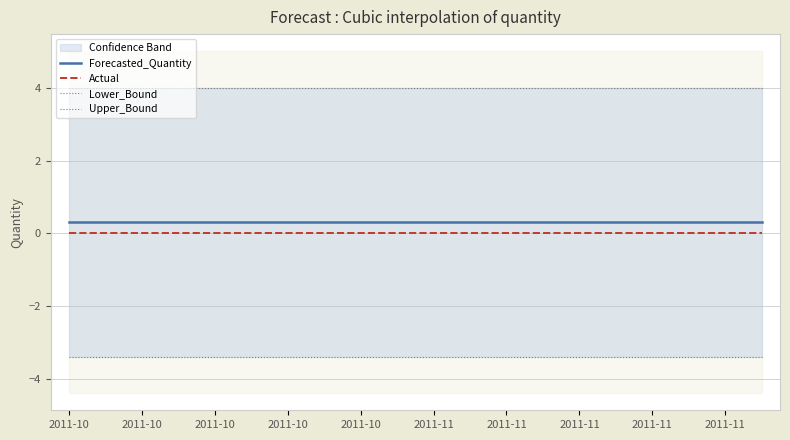

At which label does Actual reach its minimum?

2011-10